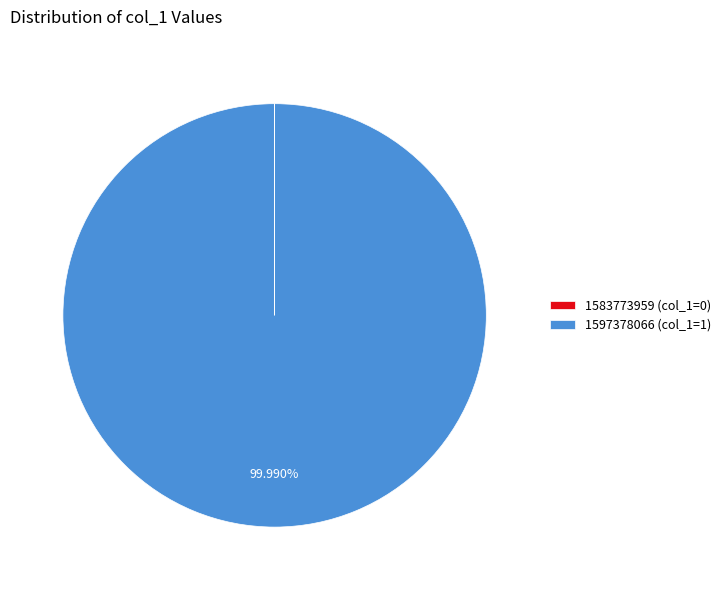

Is 1597378066 (col_1=1) the majority of the pie?

Yes